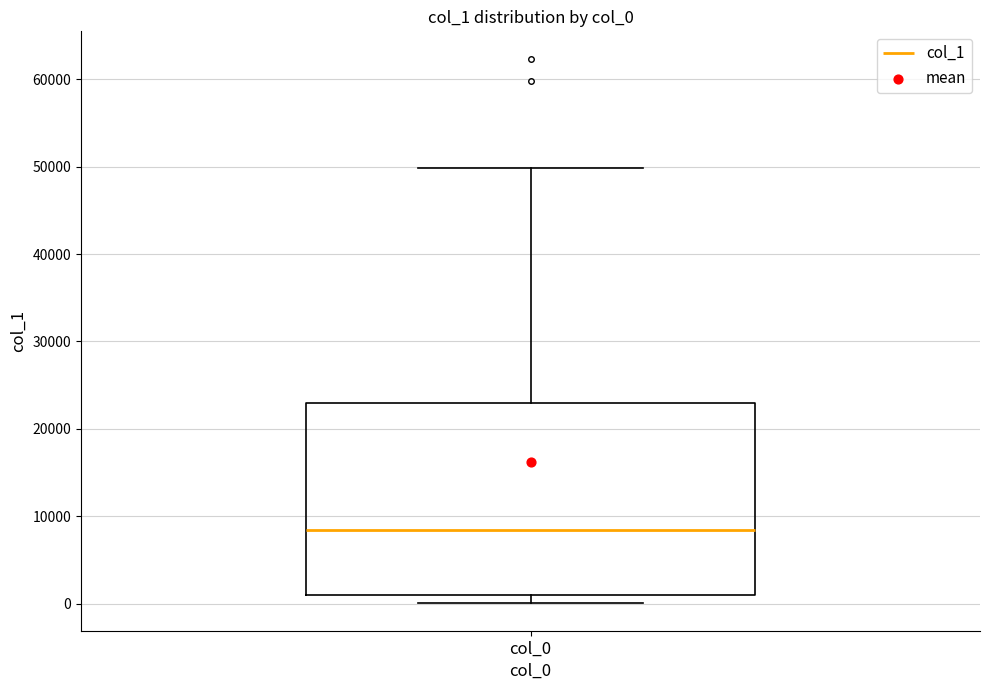

Where is the lower edge of the box for col_0 on the y-axis? The values are not printed on the chart, so give them approximately, as read against the axis.

1000